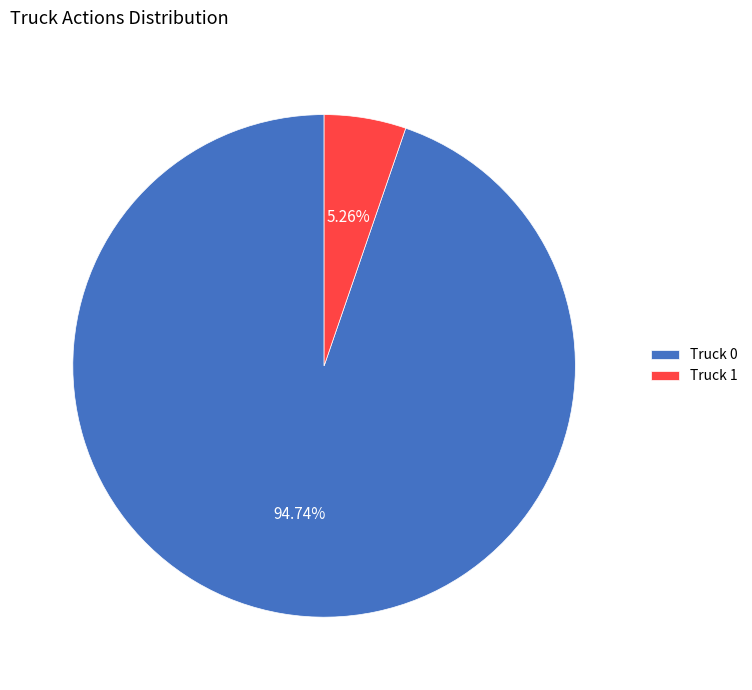

Approximately how many times larger is the value at Truck 0 compared to Truck 1?

18.0